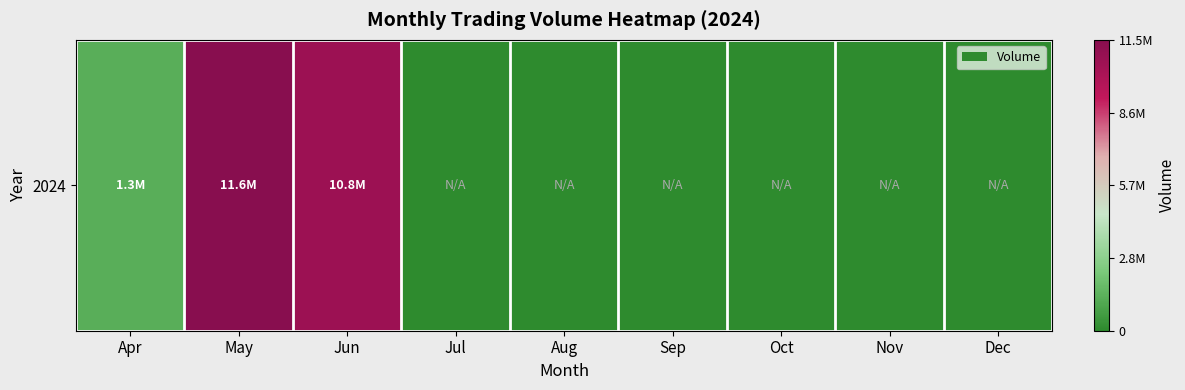

What is the sum of the values at Oct and Jun?

10752186